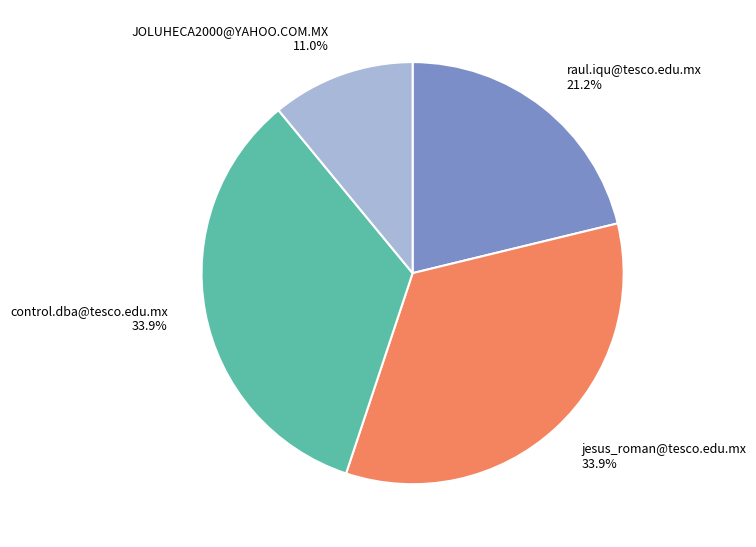

How many segments does this pie chart have?

4